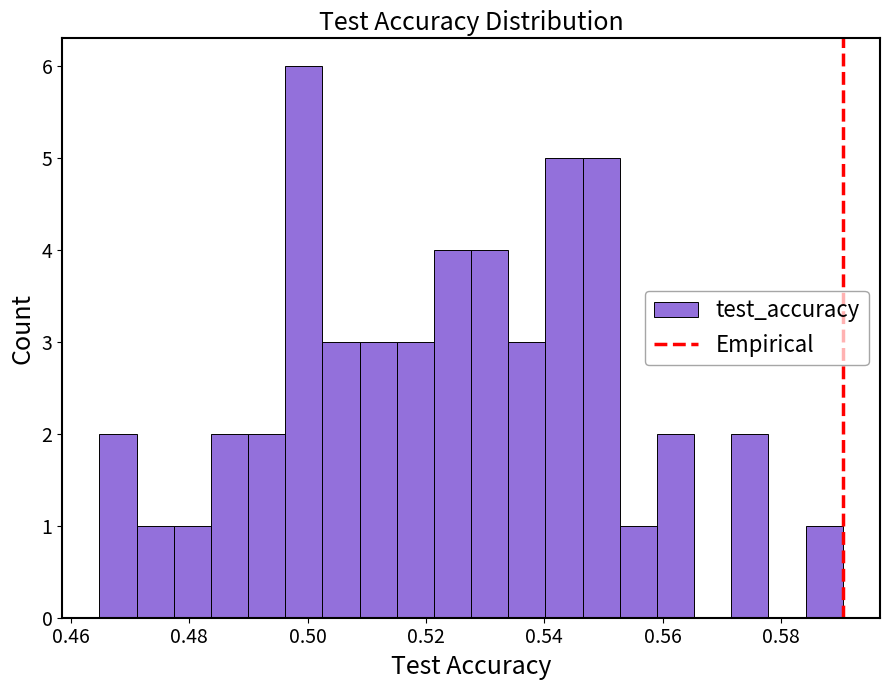

Around what value on the x-axis is the tallest bar? Give the approximate position of its centre, as read against the axis.

0.500